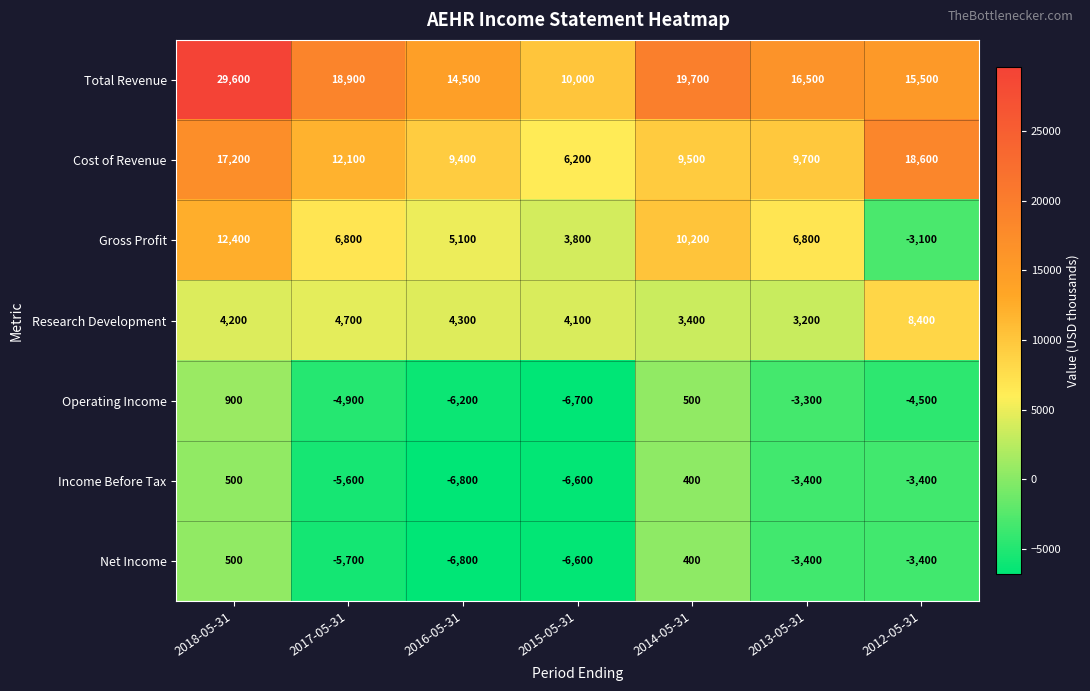

At which label does Net Income first exceed -3400?

2018-05-31